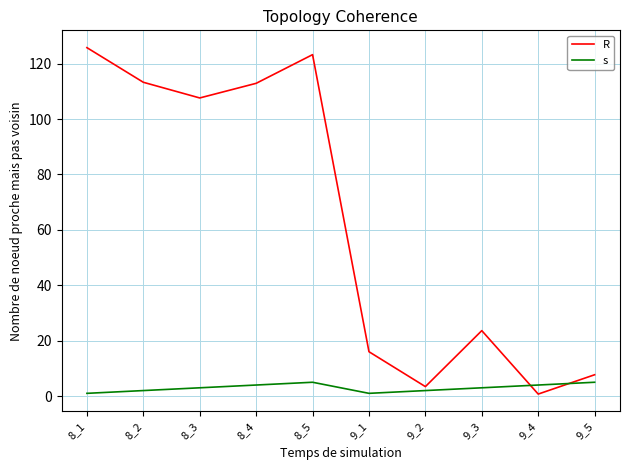

Where do R and s first cross each other?

9_3 and 9_4